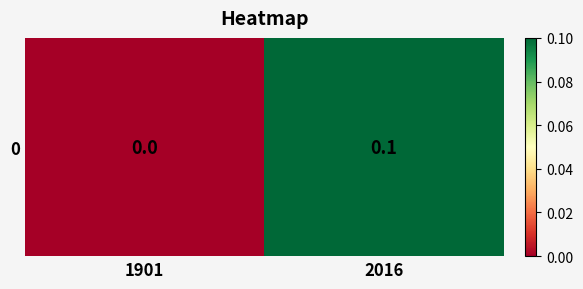

Reading left to right, transcribe all the data shown in this chart.

0.0	0.1